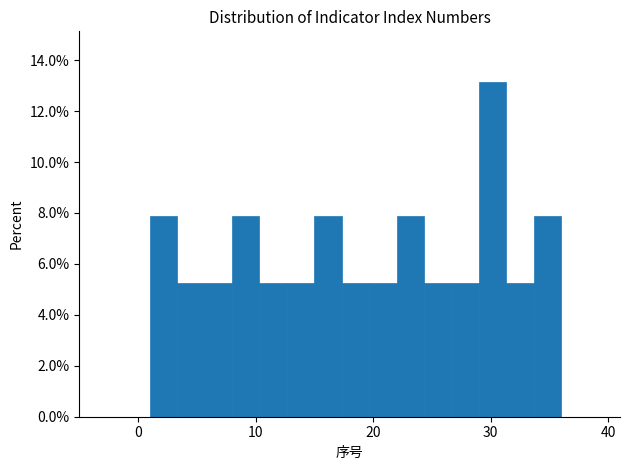

Read against the x-axis, roughly where is the centre of the tallest bar?

30